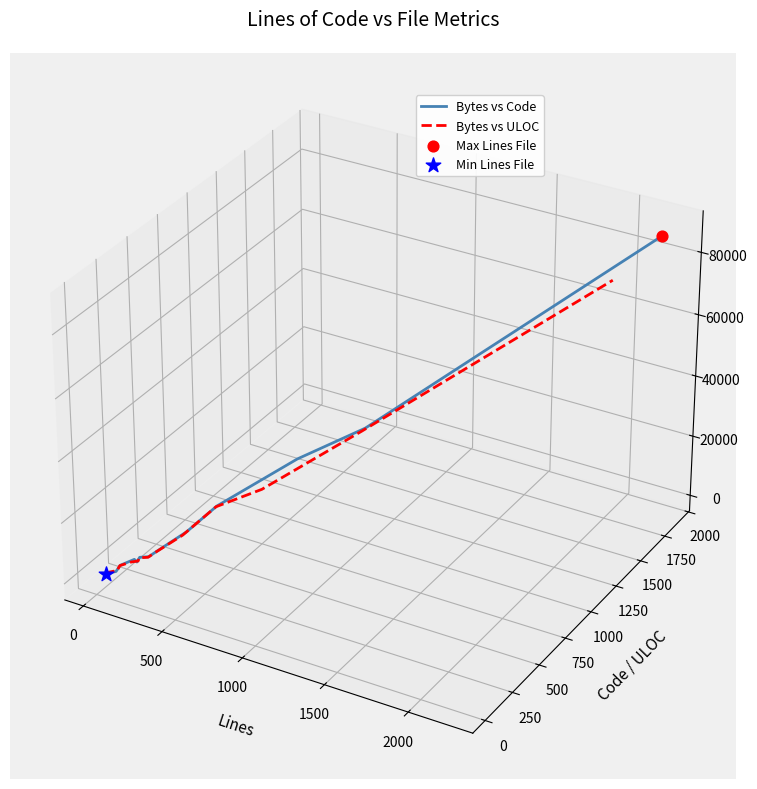

Is the value of Bytes vs Code at 11 greater than the value of Bytes vs ULOC at 2000?

Yes